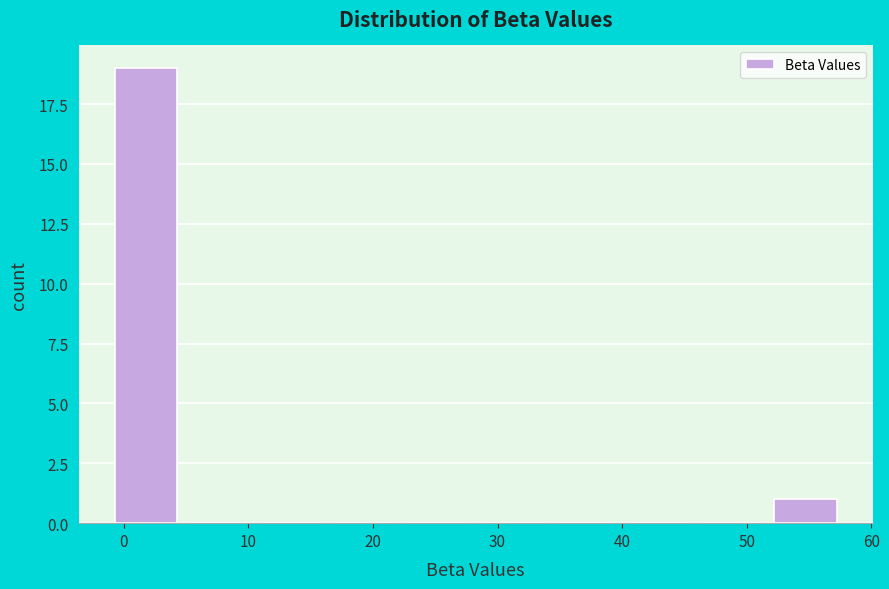

What is the height of the bar covering 52 to 58 on the x-axis? Neither the bar edges nor the heights are printed on the chart, so give them approximately, as read against the axes.

1